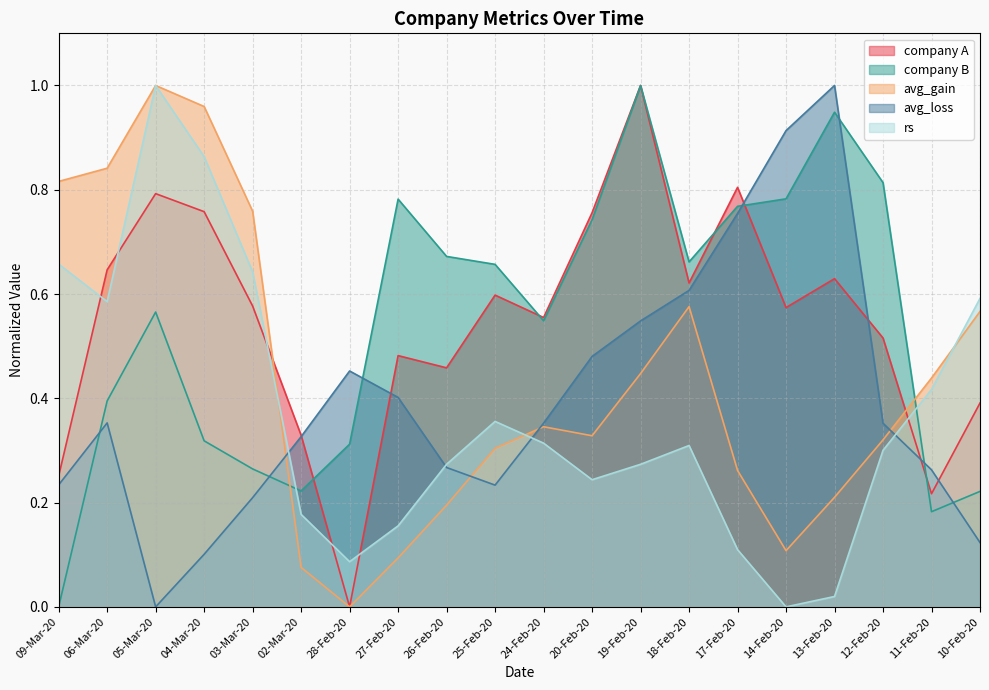

Count the number of data series in this chart.

5